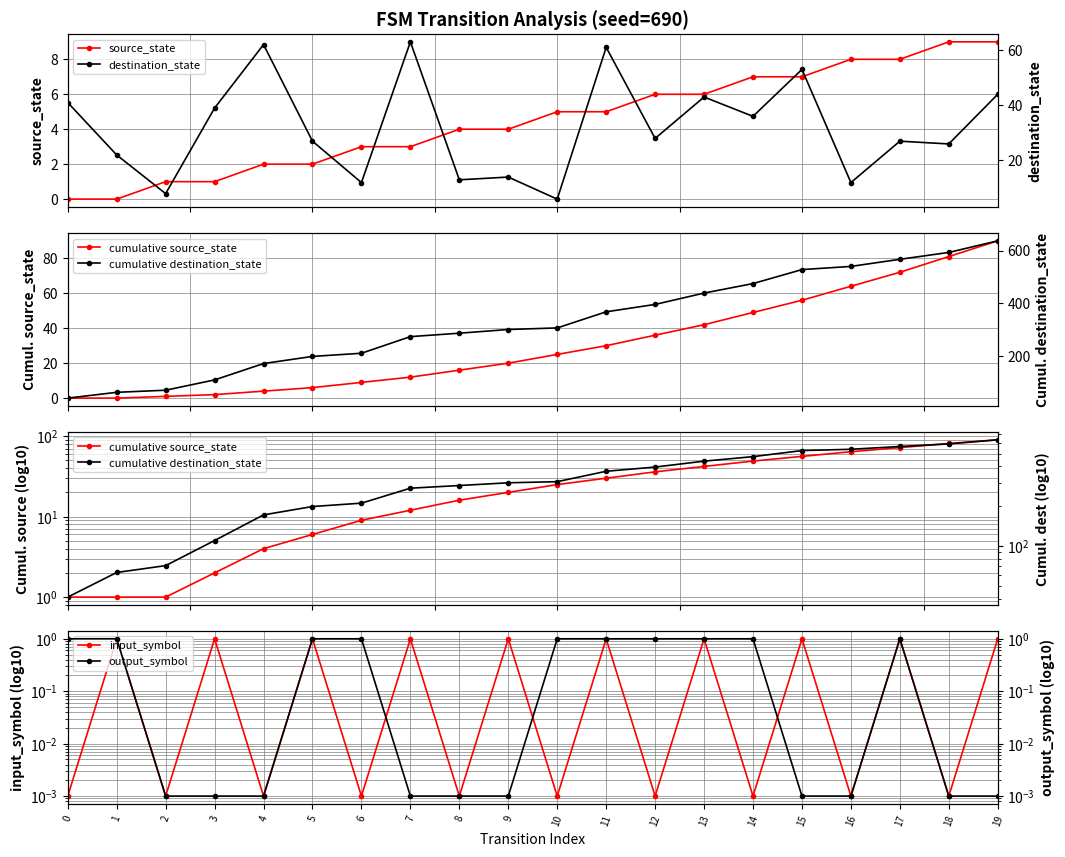

Rank the series at 9 from highest to lowest value.

cumulative destination_state, cumulative source_state, destination_state, source_state, input_symbol, output_symbol